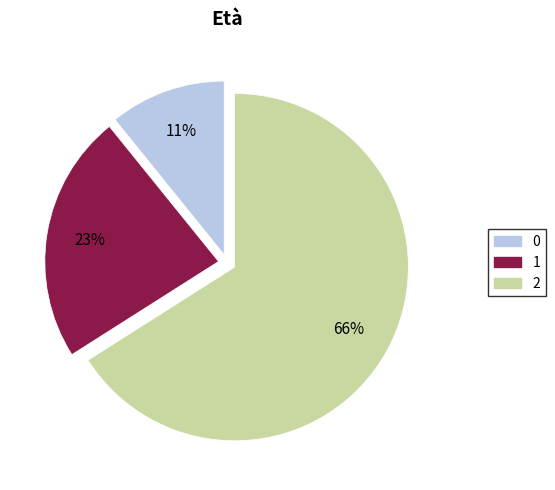

What percentage is the 2 slice, to the nearest percent?

66%